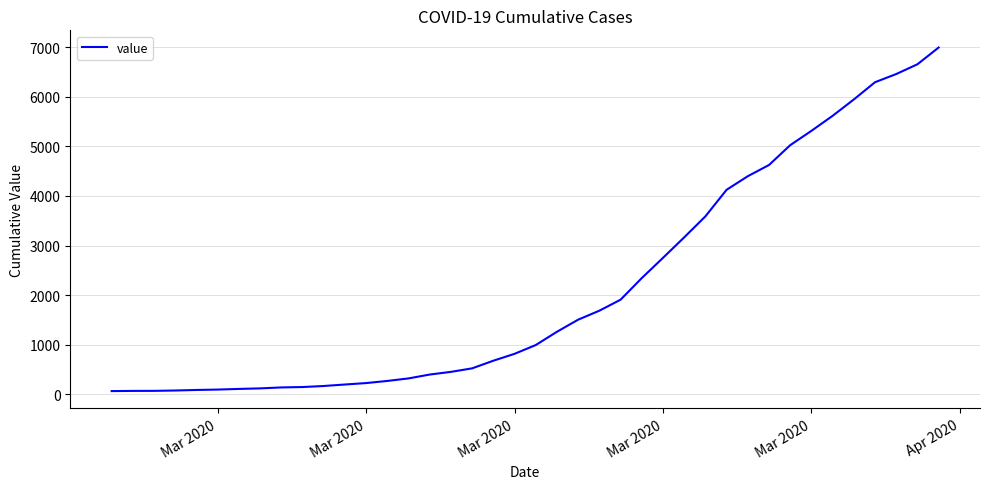

What is the difference between the maximum and minimum values?

6931